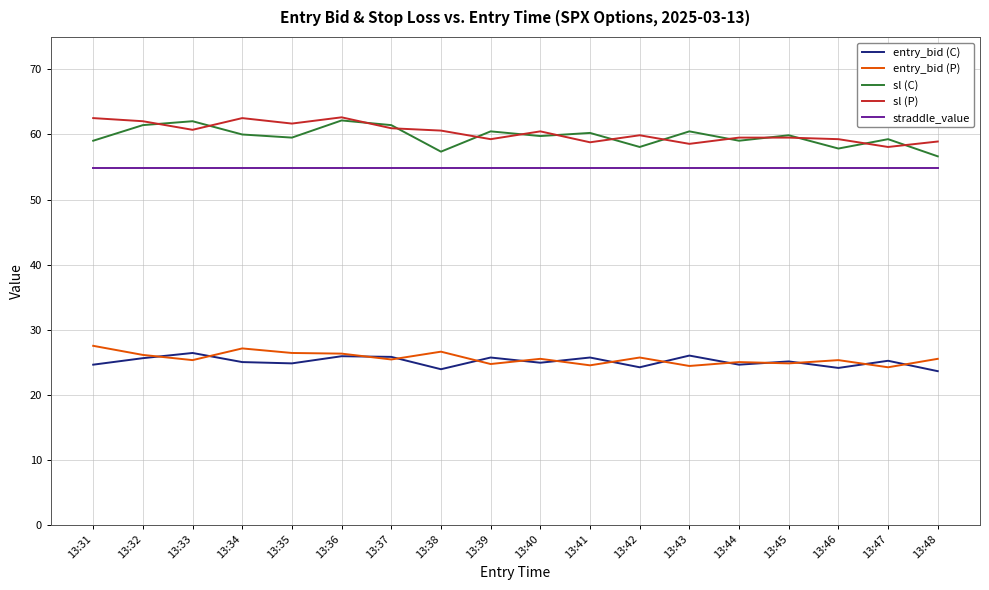

True or false: sl (C) and entry_bid (C) cross at least once.

False